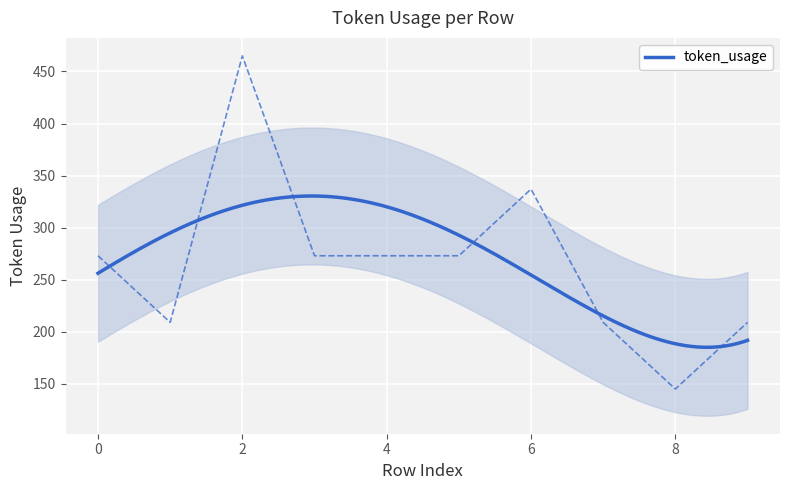

How many data points are less than 273?

4